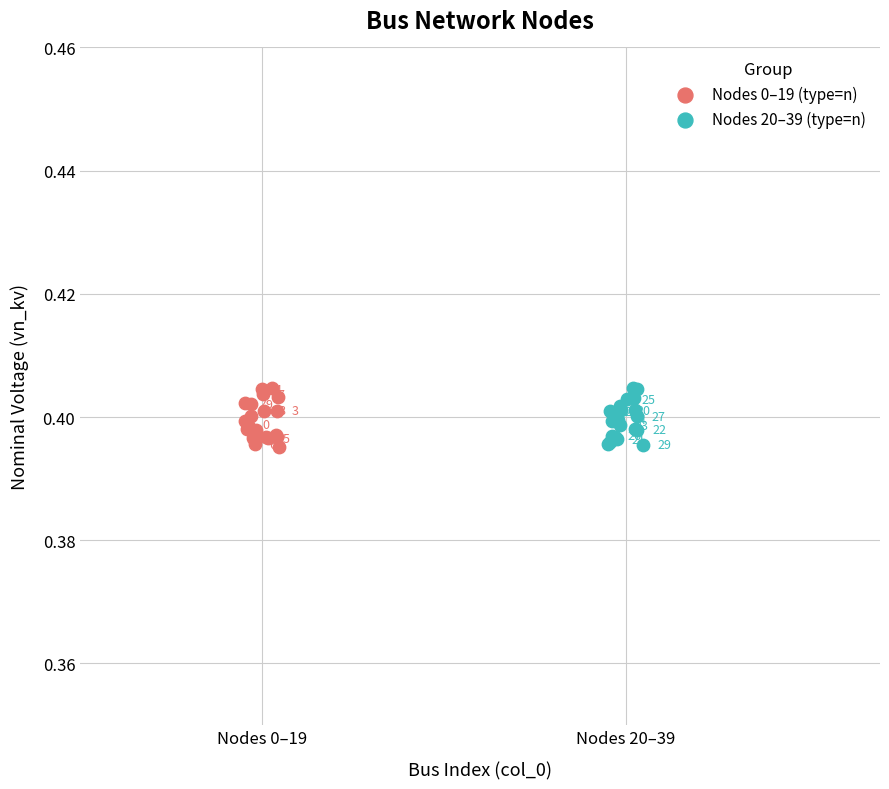

Which series has the widest spread of Y values?

Nodes 0–19 (type=n)